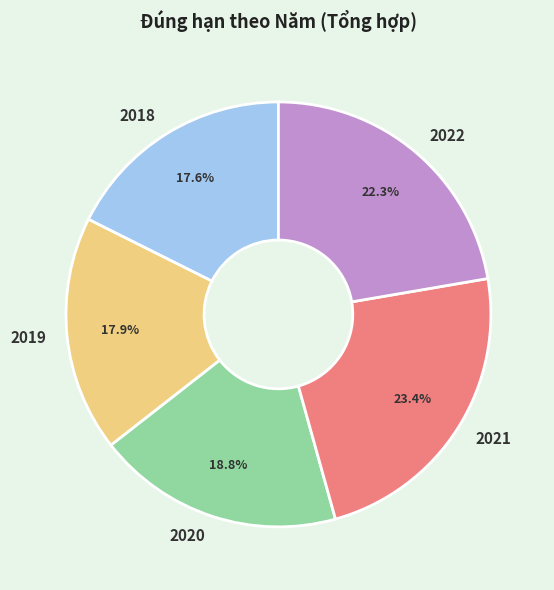

How much of the chart is everything except 2018?

82.4%